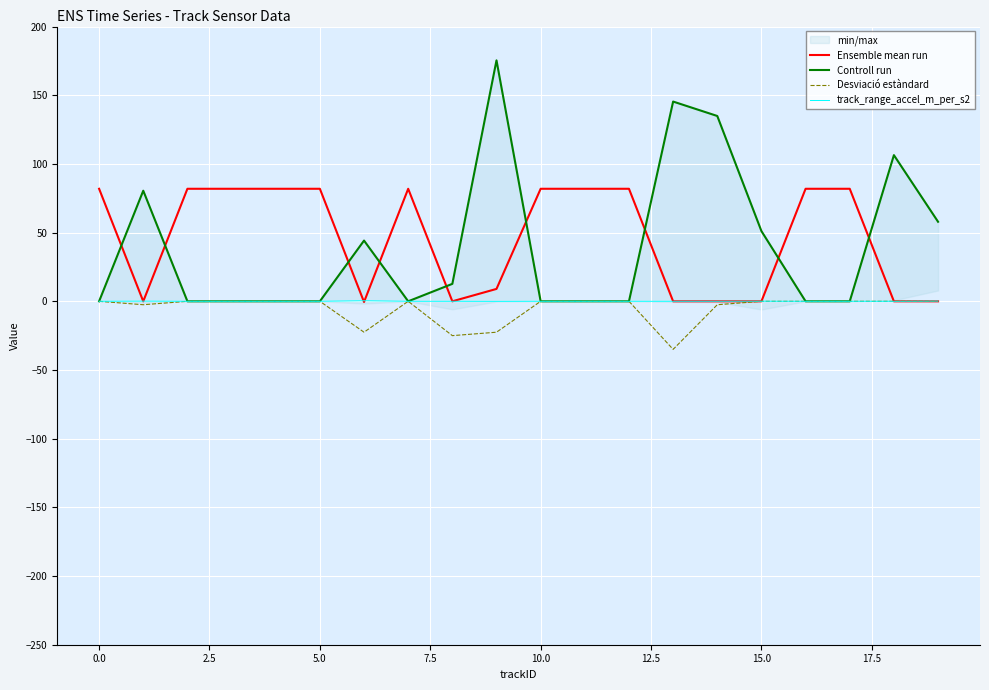

True or false: Desviació estàndard and Controll run intersect in this chart.

False